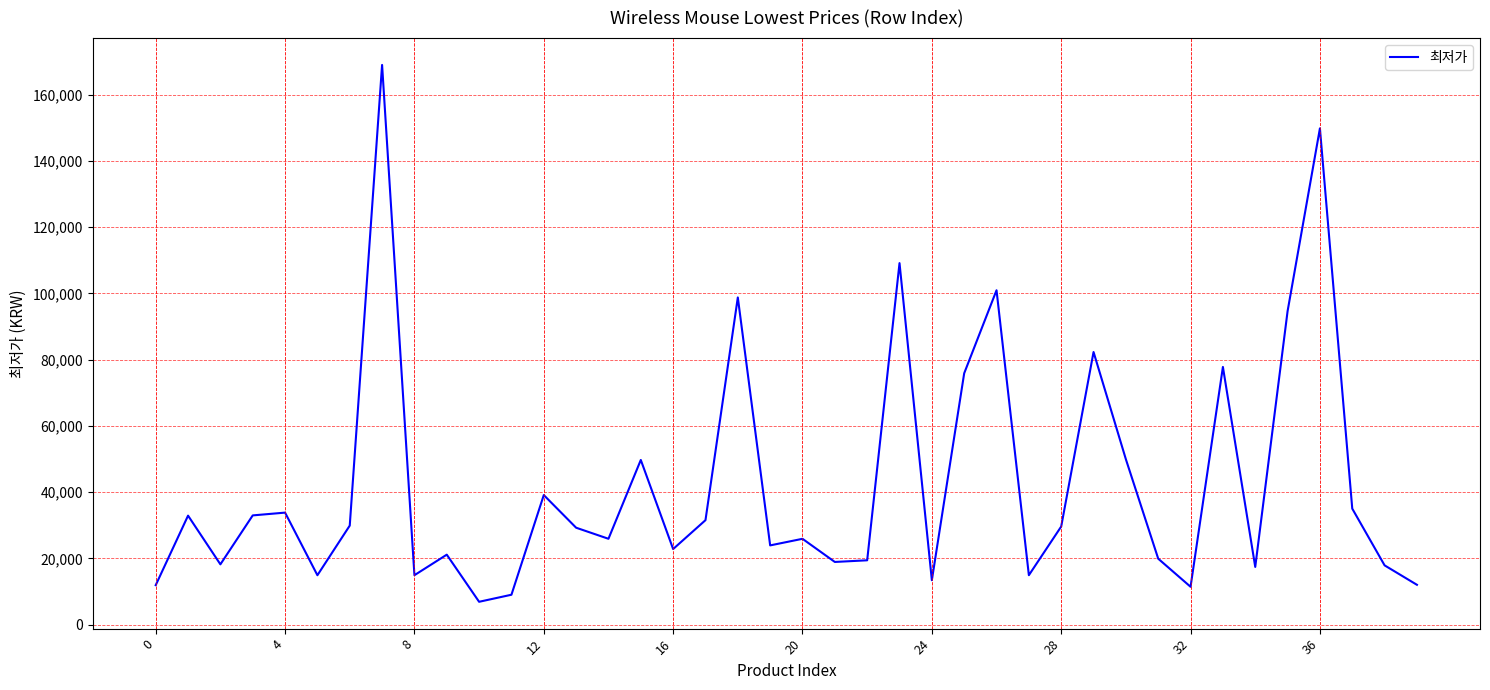

What is the difference between the maximum and minimum values?

162130